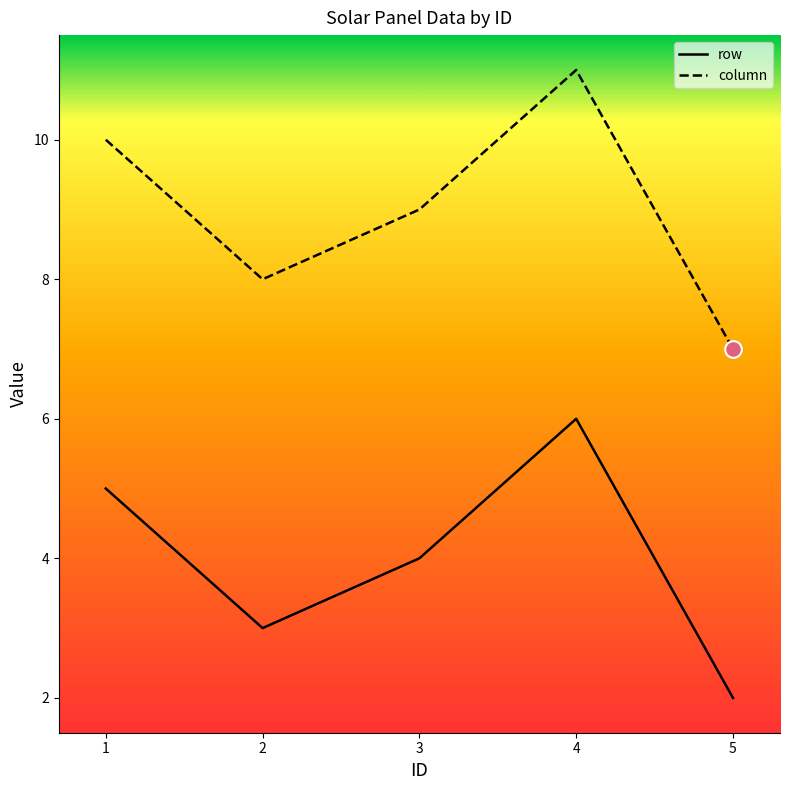

Rank the series by their average value, from lowest to highest.

row, column